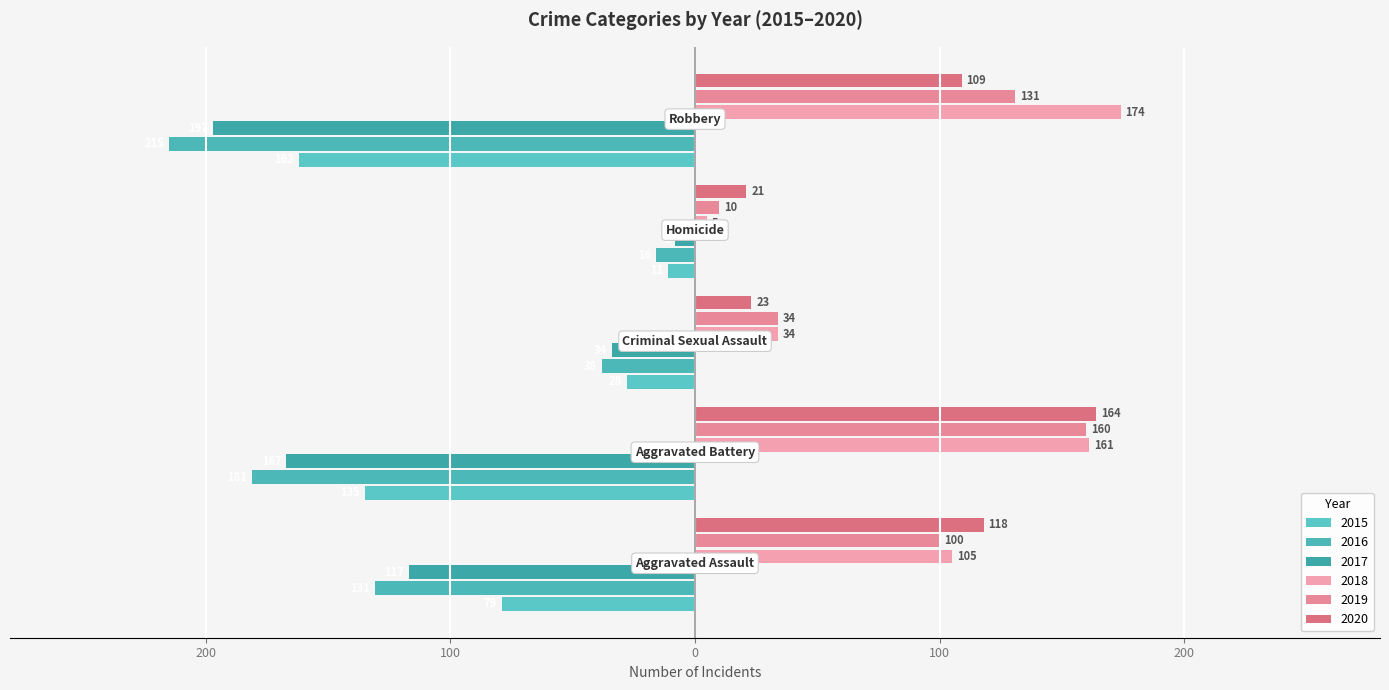

Where does the 2015 series first go above -79?

Criminal Sexual Assault